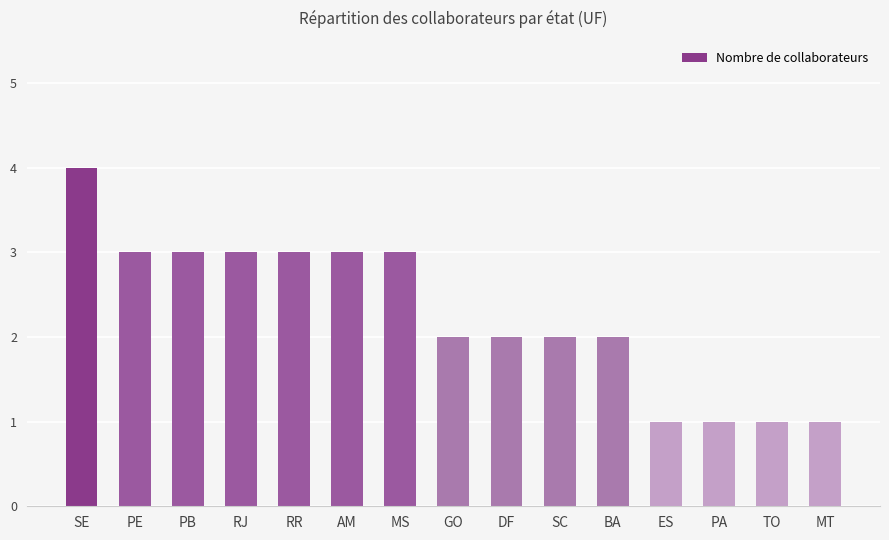

Reading left to right, transcribe all the data shown in this chart.

SE=4	PE=3	PB=3	RJ=3	RR=3	AM=3	MS=3	GO=2	DF=2	SC=2	BA=2	ES=1	PA=1	TO=1	MT=1